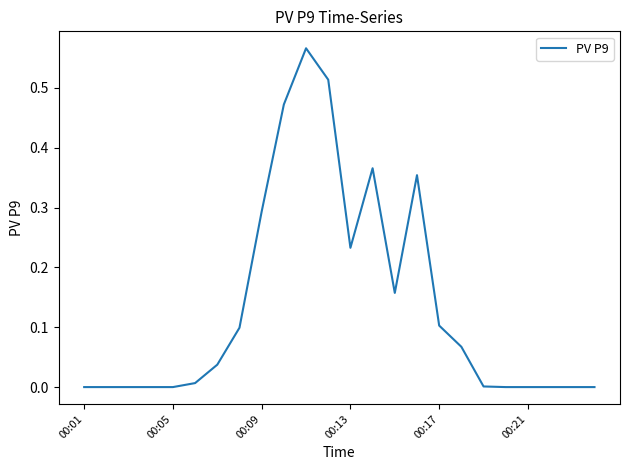

How many categories are shown in the chart?

24